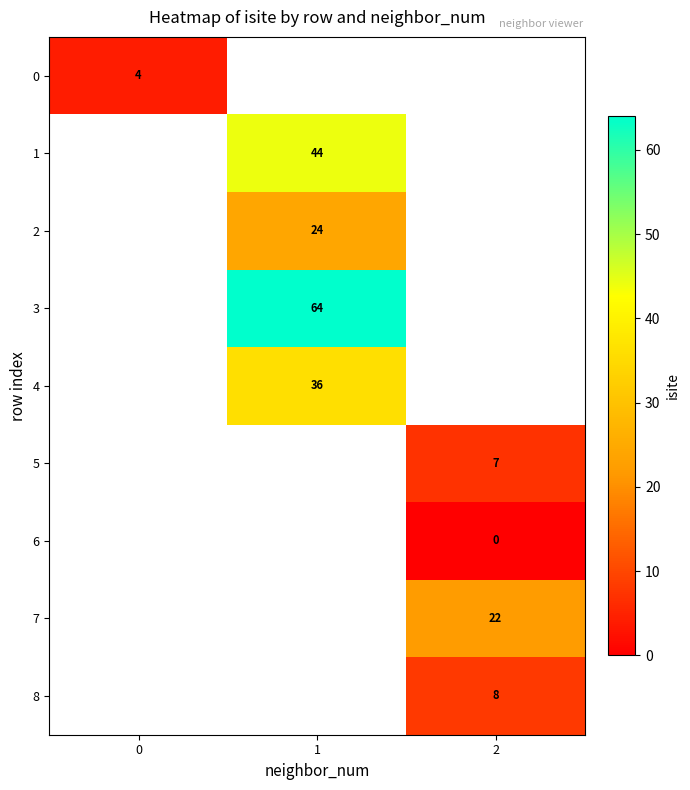

Is it true that 4 equals 36 at 1?

True